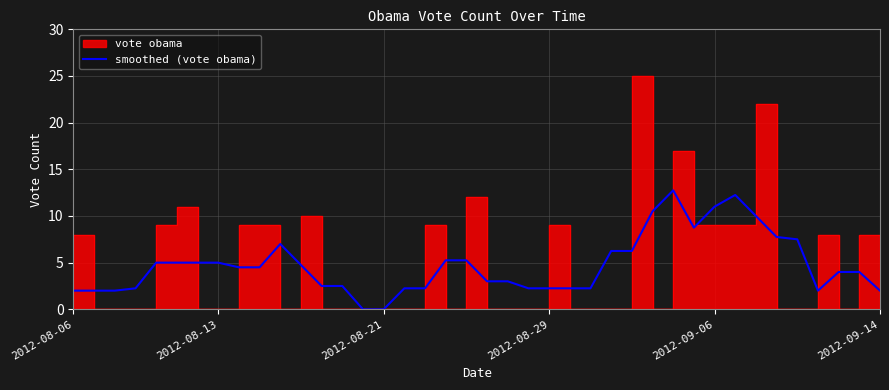

Is it true that smoothed (vote obama) equals 8.3 at 2012-08-13?

False